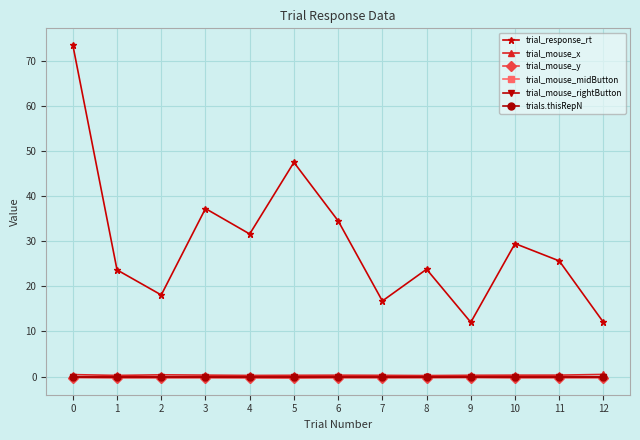

What is the value of the trial_response_rt point at the 10th from the left?

12.0